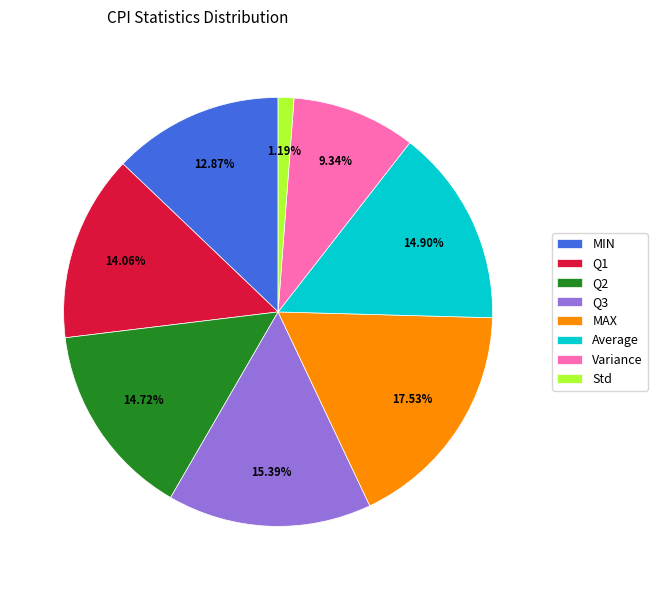

To the nearest percent, what percentage of the pie is Q3?

15%